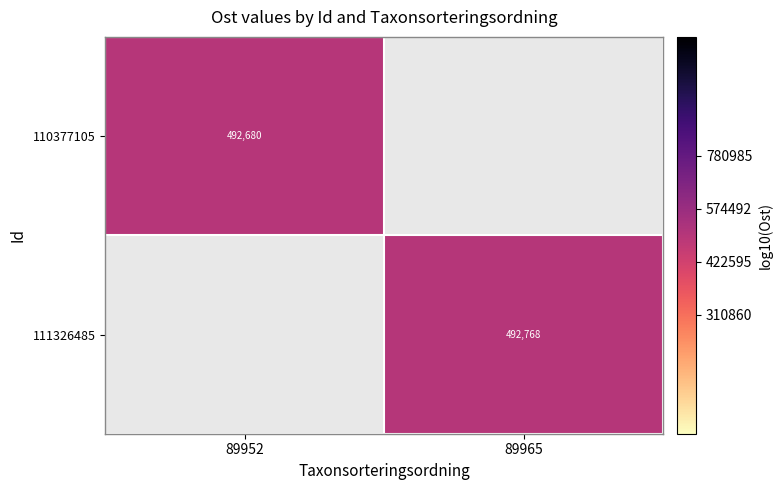

How many data points does each series have?

2